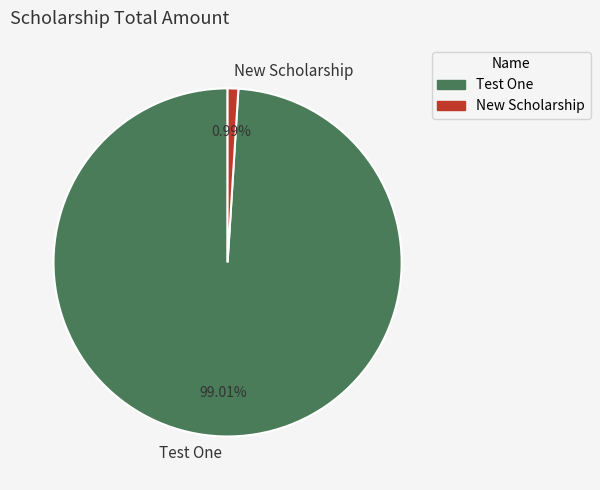

Which has a higher value, New Scholarship or Test One?

Test One